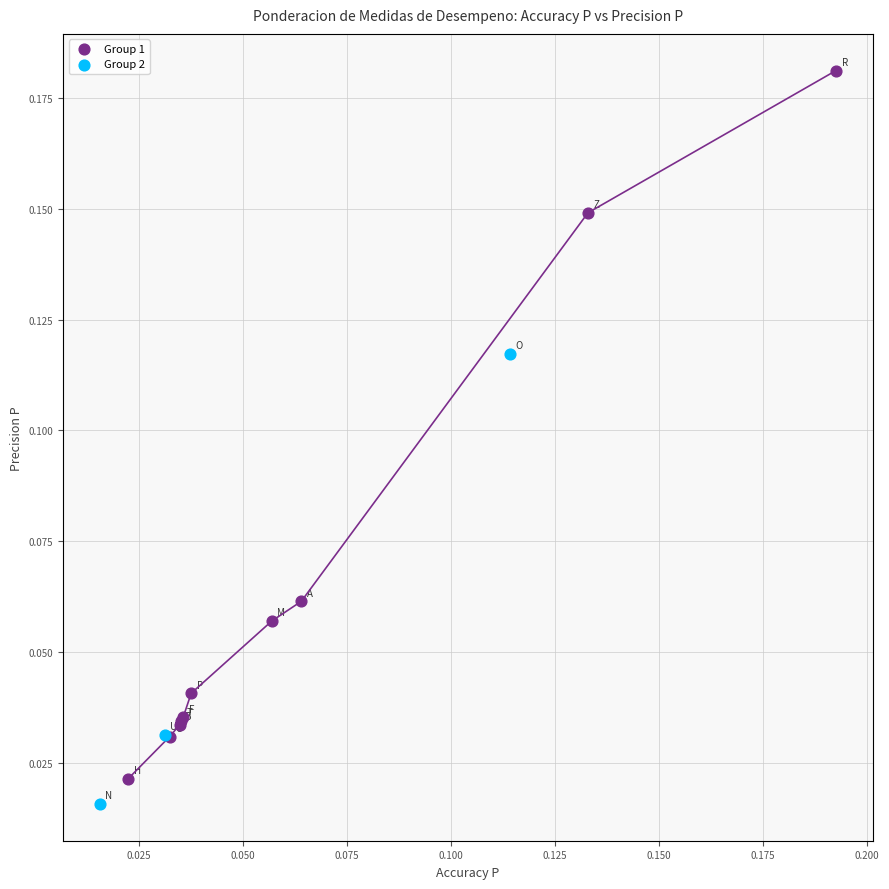

Which series has the widest spread of Y values?

Group 1